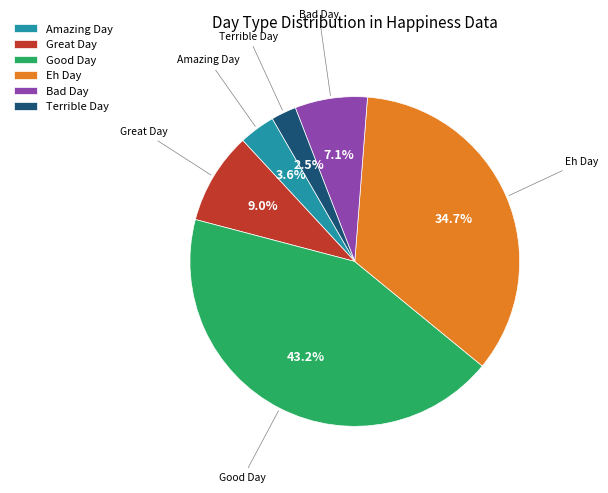

Which slice is the largest?

Good Day